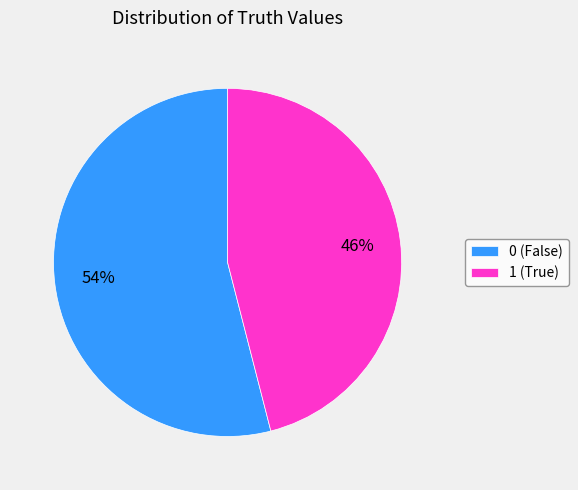

To the nearest percent, what portion does 1 represent?

46%